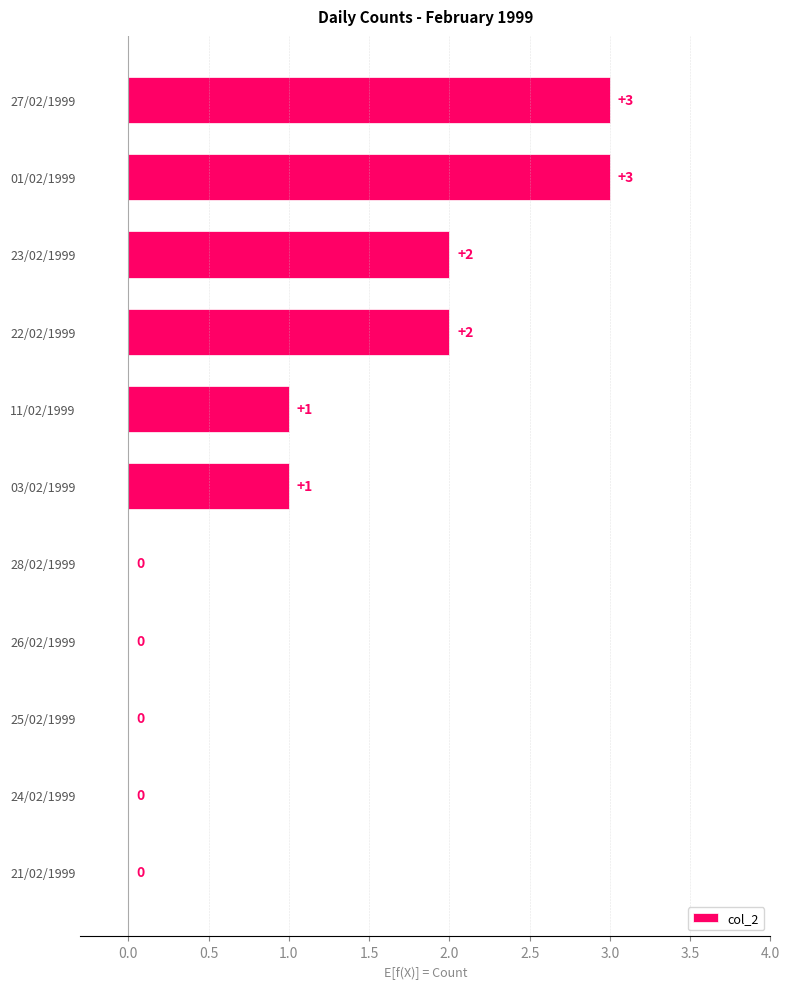

How many positive values are there?

6